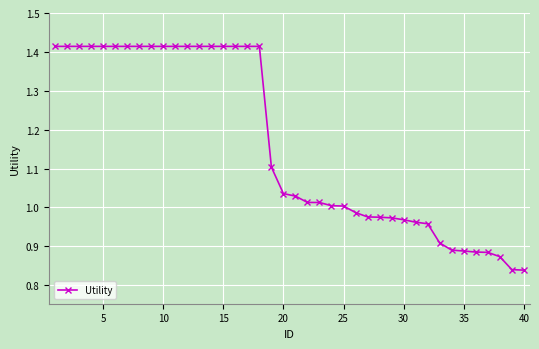

Is this an area chart (filled region under the line)?

No